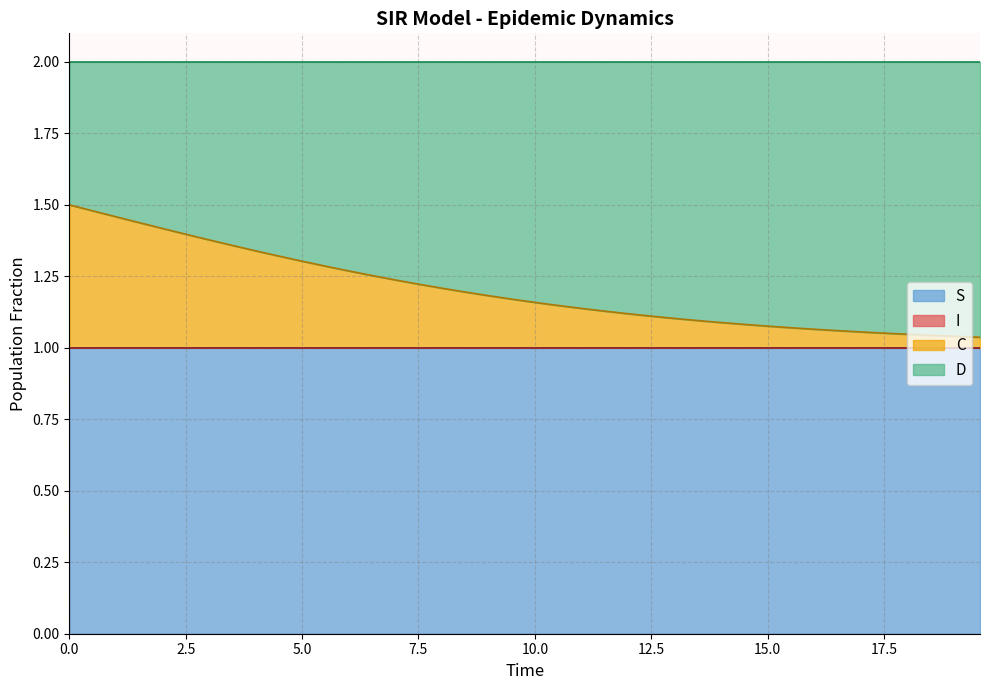

How many lines are shown in the chart?

4